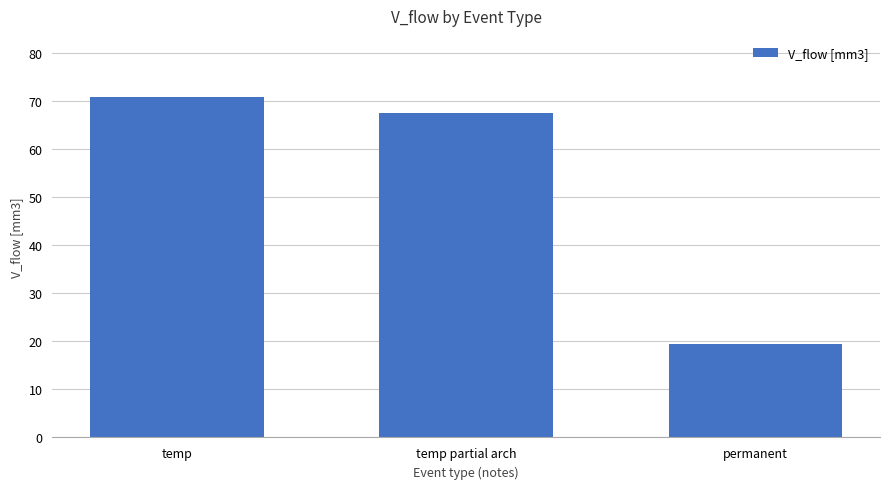

Read the value at temp partial arch.

67.6